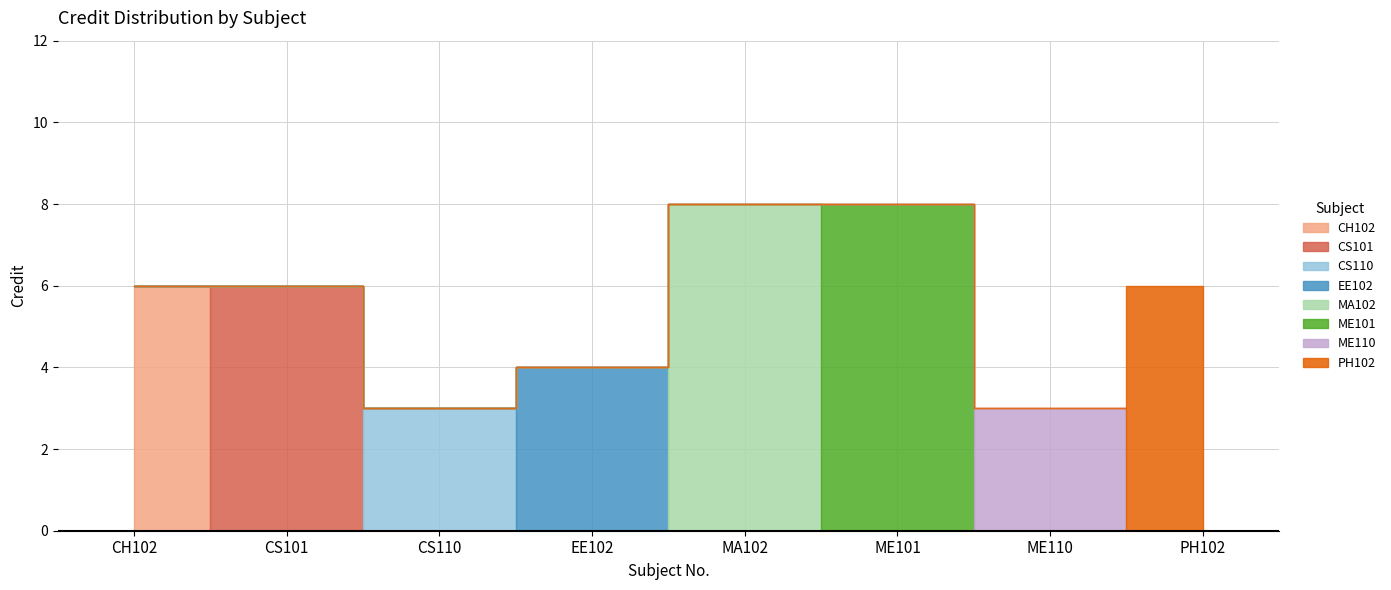

Approximately how many times larger is the value at ME101 compared to PH102?

1.3